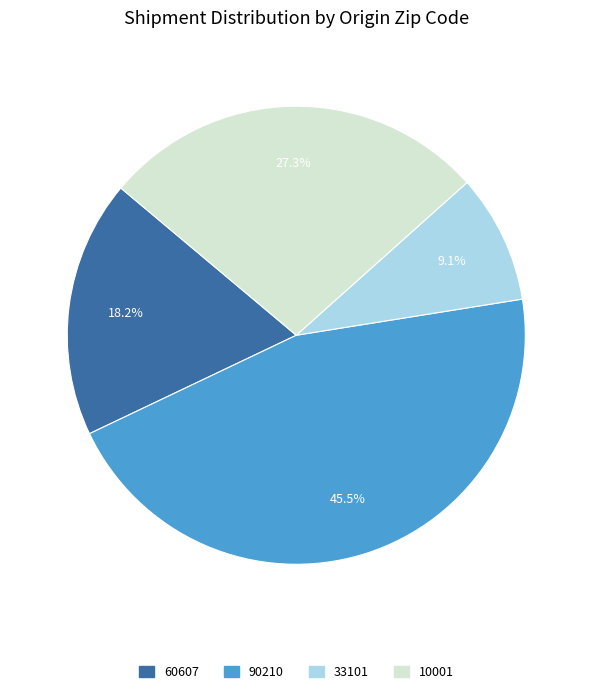

Is there any slice that represents more than half of the pie?

No